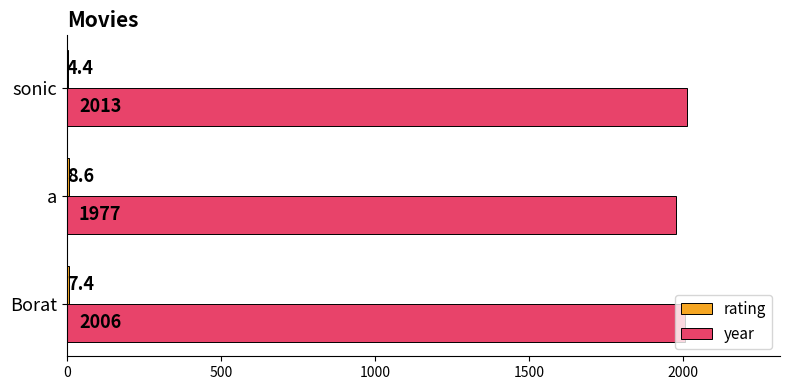

How many year values are between 1977 and 2013?

3